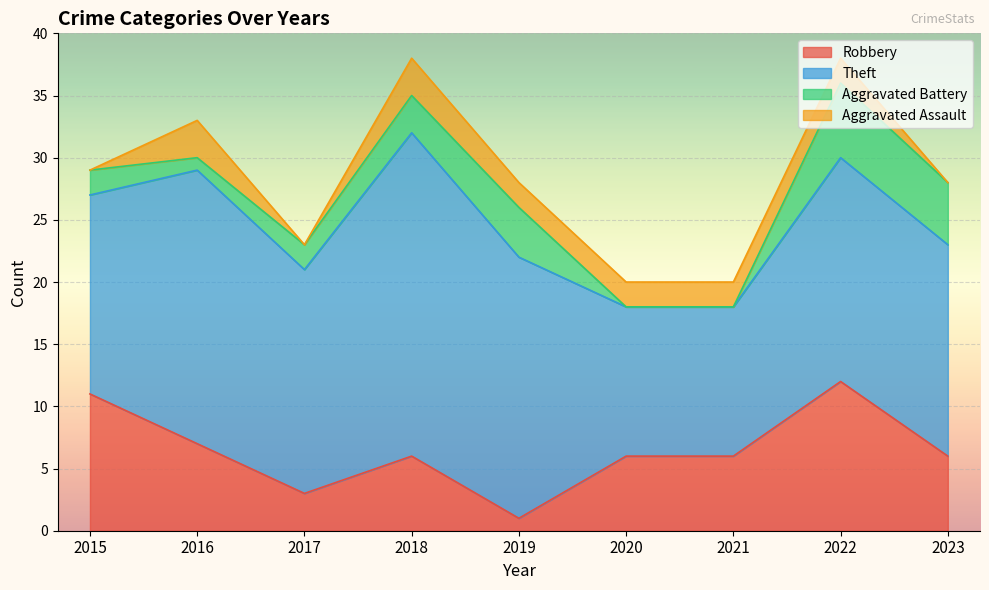

At which label is Robbery closest to 6?

2018